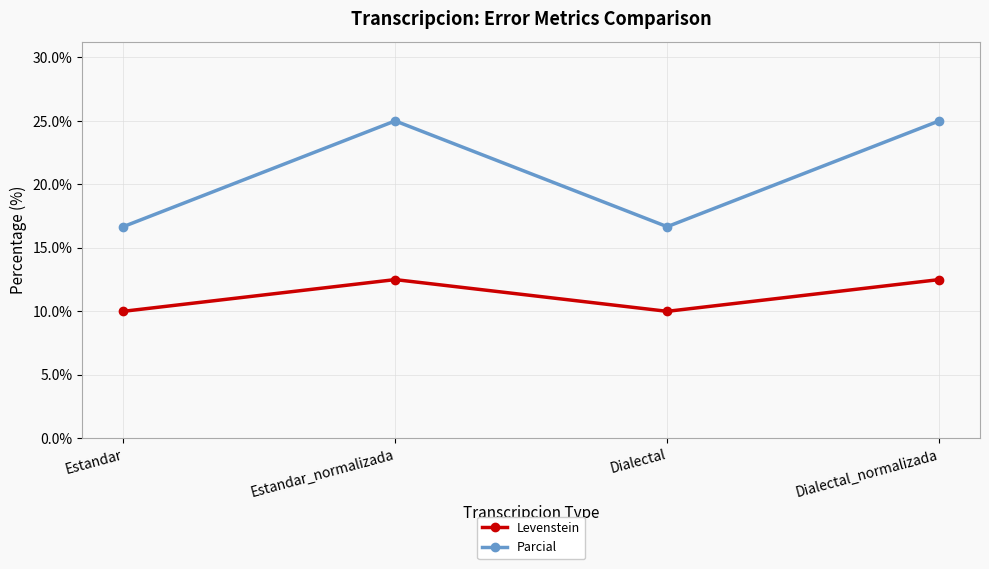

How many series are shown in this chart?

2